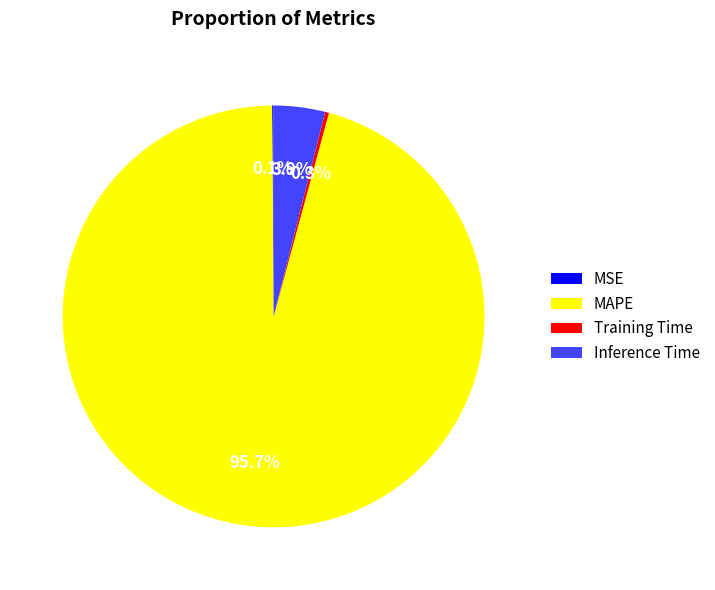

What is the total percentage of Training Time and MAPE?

96.0%